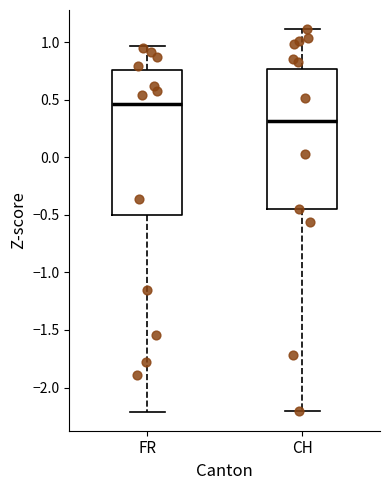

Where does the median line of the box for CH sit on the y-axis? The values are not printed on the chart, so give them approximately, as read against the axis.

0.30